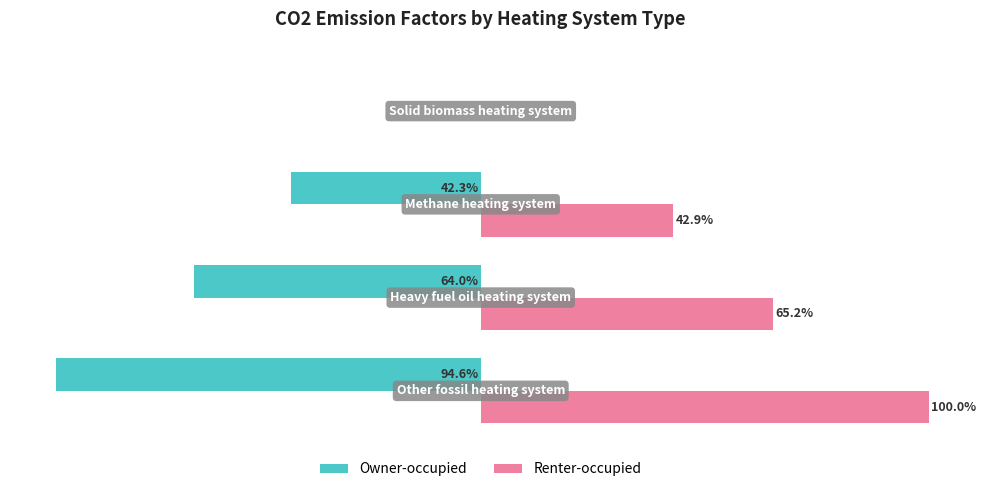

Which series has the largest total across all categories?

Renter-occupied